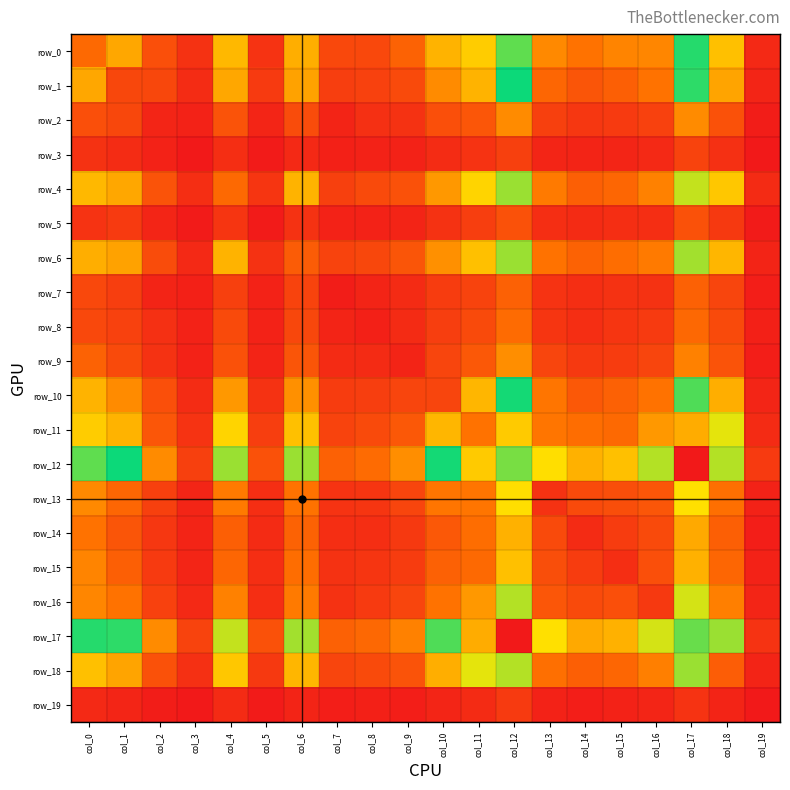

Which series changed the most between col_7 and col_12?

row_17